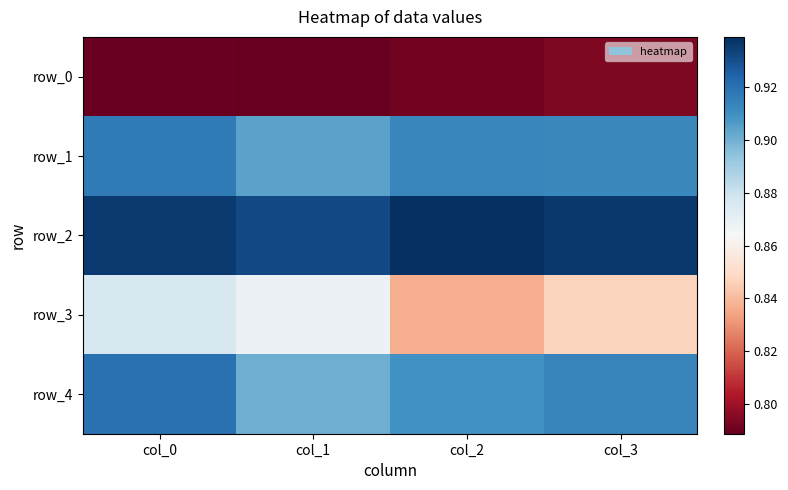

Is the value of row_2 at col_3 greater than the value of row_1 at col_0?

Yes